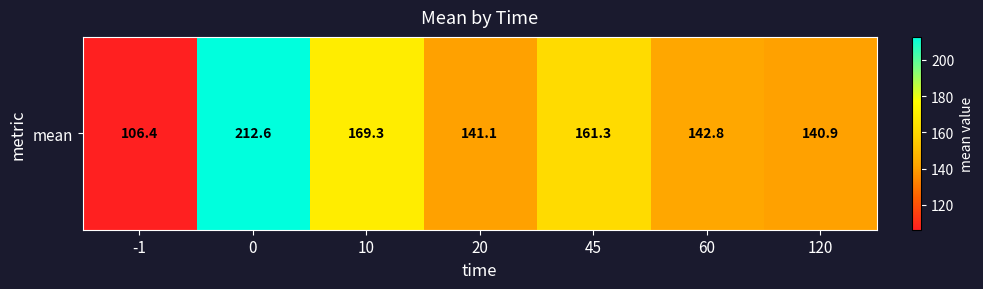

The chart shows a value of 141.1 at 20. True or false?

True